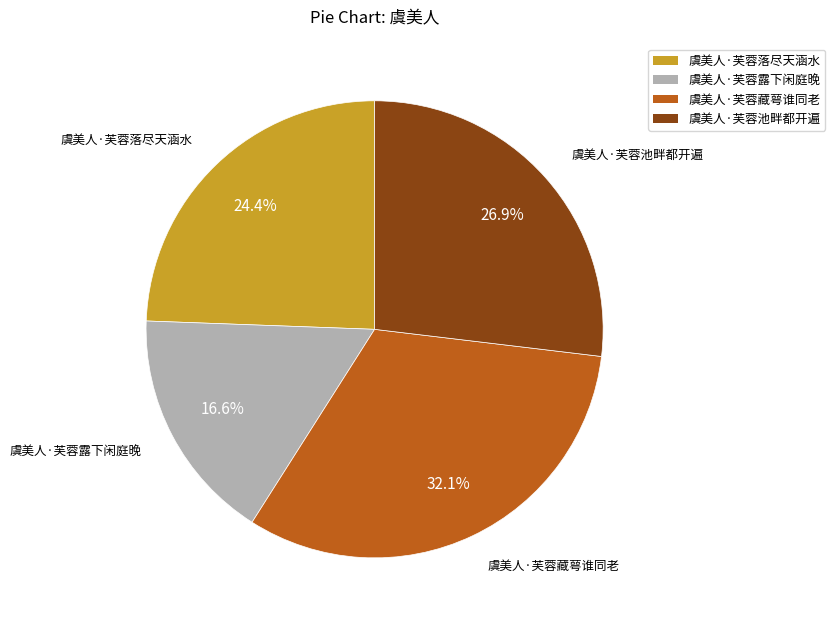

Which slice is the largest?

虞美人·芙蓉藏萼谁同老